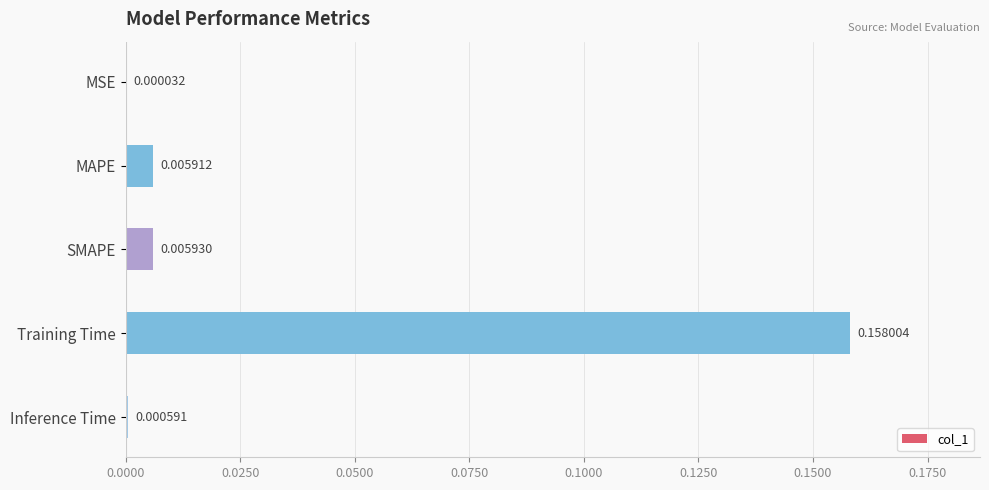

How many data points does each series have?

5